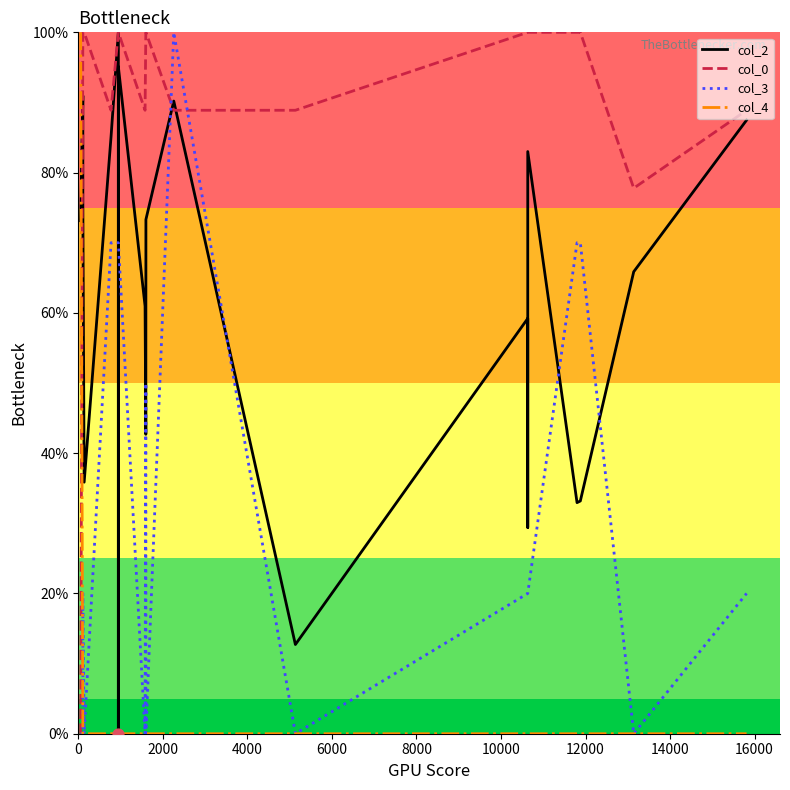

Is the value of col_4 at 11 greater than the value of col_0 at 10?

No